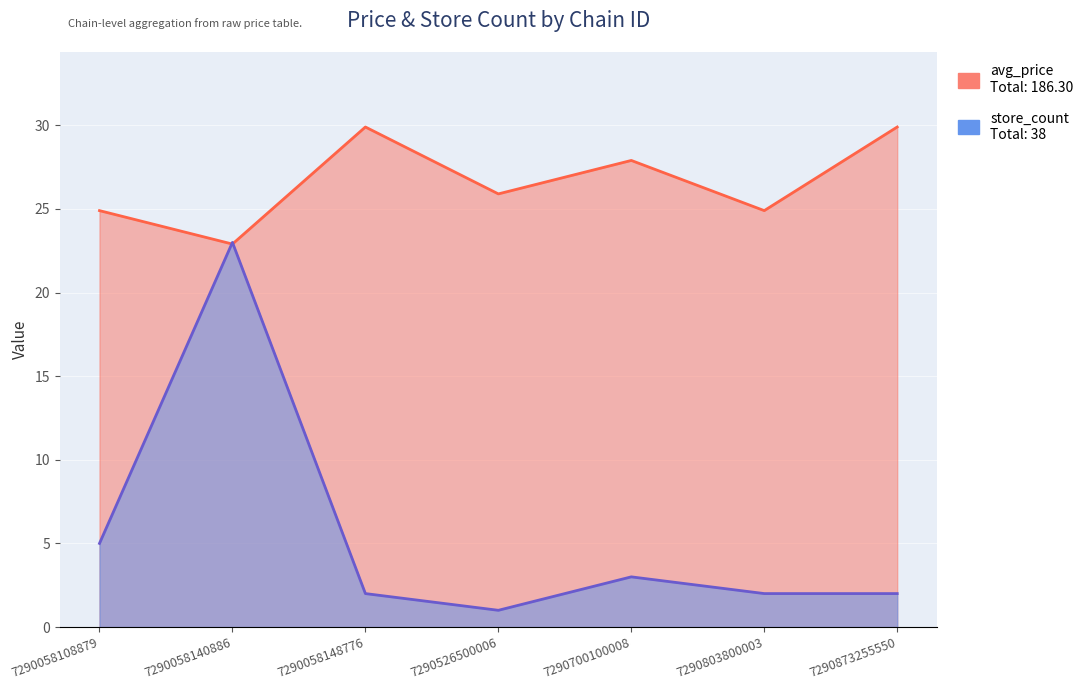

What is the value of the avg_price point at the 1st from the left?

24.9